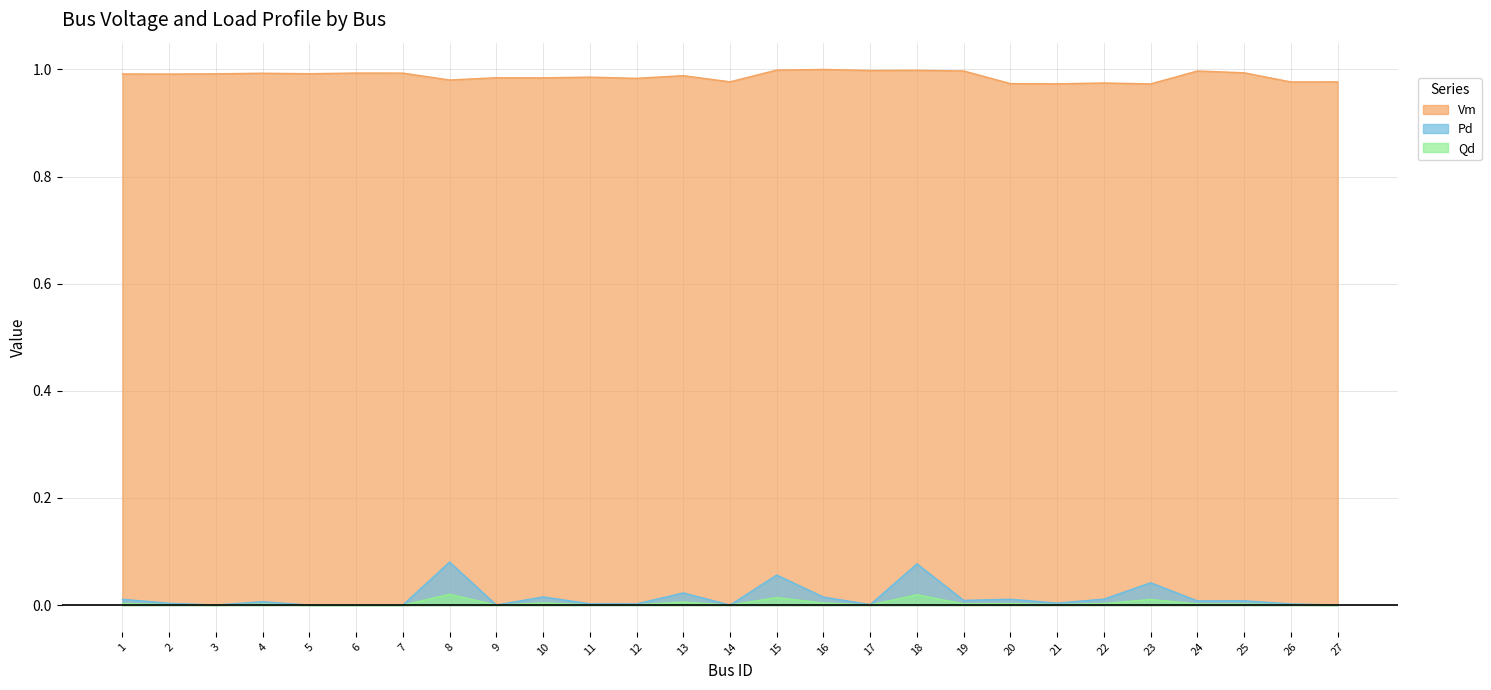

Which category has the highest value in the Qd series?

8